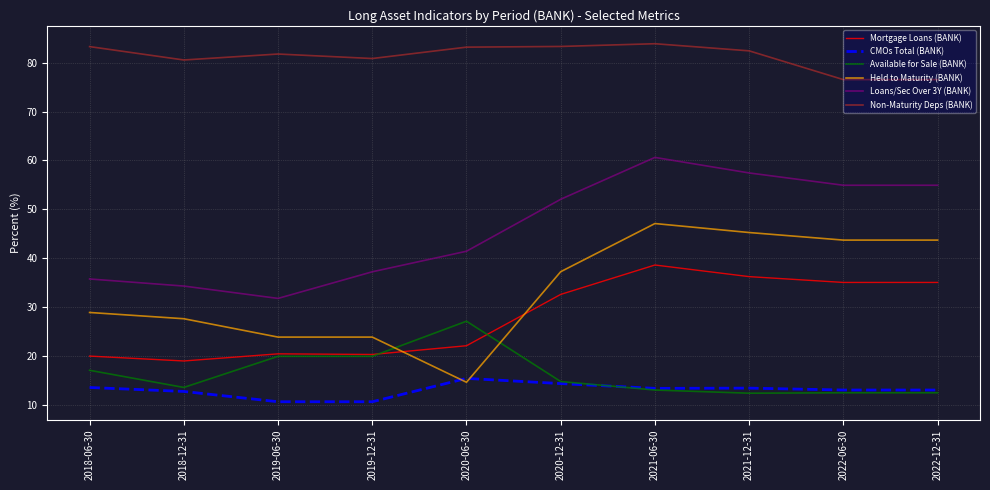

What are all the series names shown in the legend?

Mortgage Loans (BANK), CMOs Total (BANK), Available for Sale (BANK), Held to Maturity (BANK), Loans/Sec Over 3Y (BANK), Non-Maturity Deps (BANK)